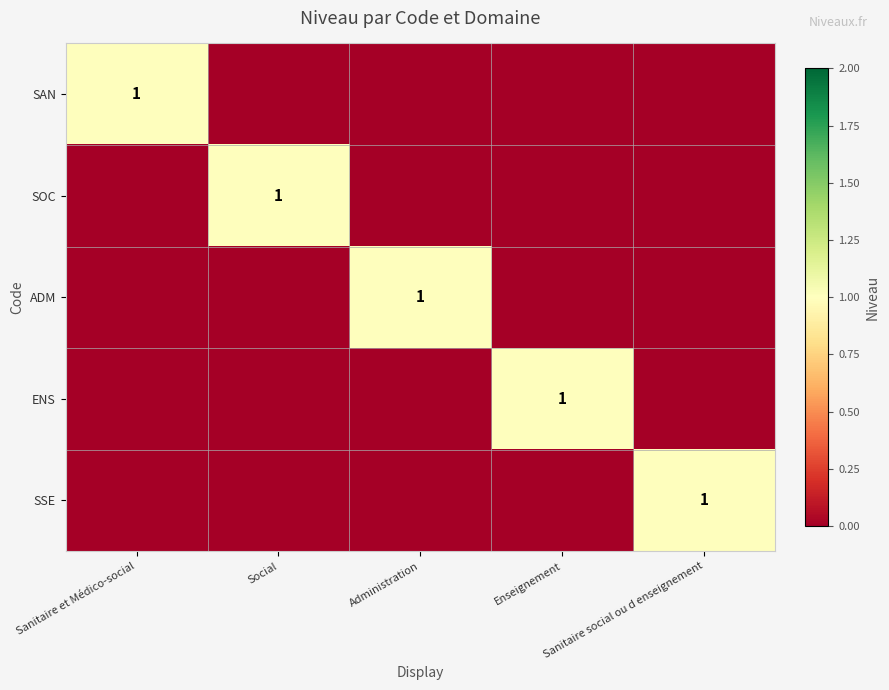

Is it true that SAN equals 1 at Sanitaire et Médico-social?

True